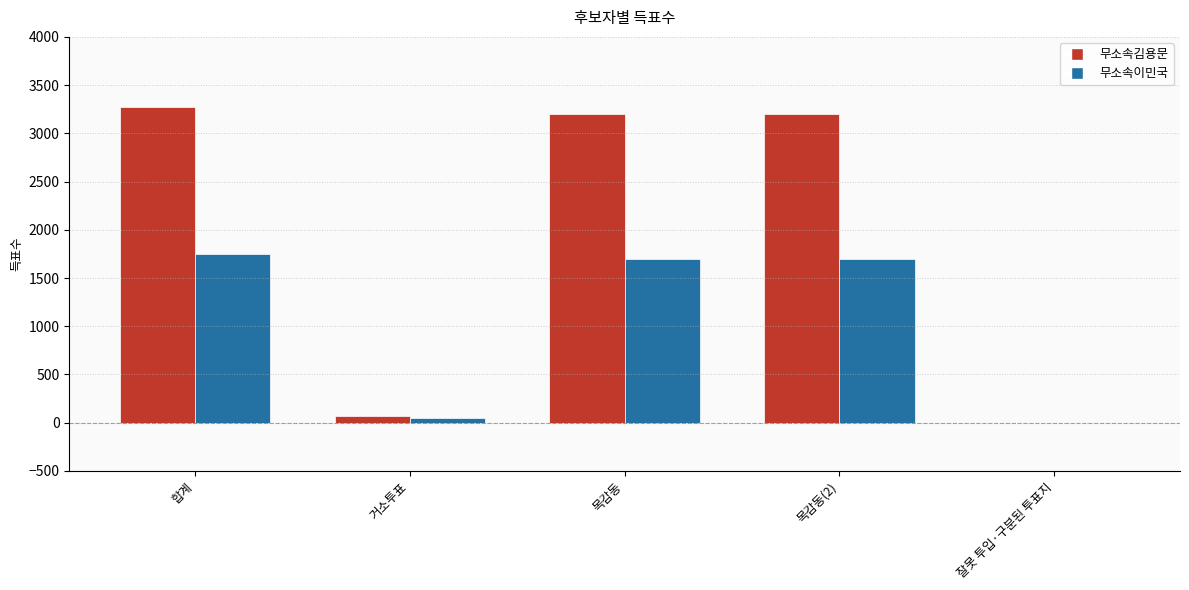

Is the value of 무소속김용문 at 잘못 투입·구분된 투표지 greater than the value of 무소속이민국 at 목감동(2)?

No